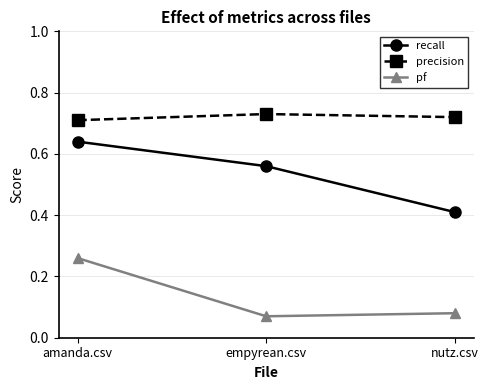

Is the value of pf at empyrean.csv greater than the value of precision at amanda.csv?

No